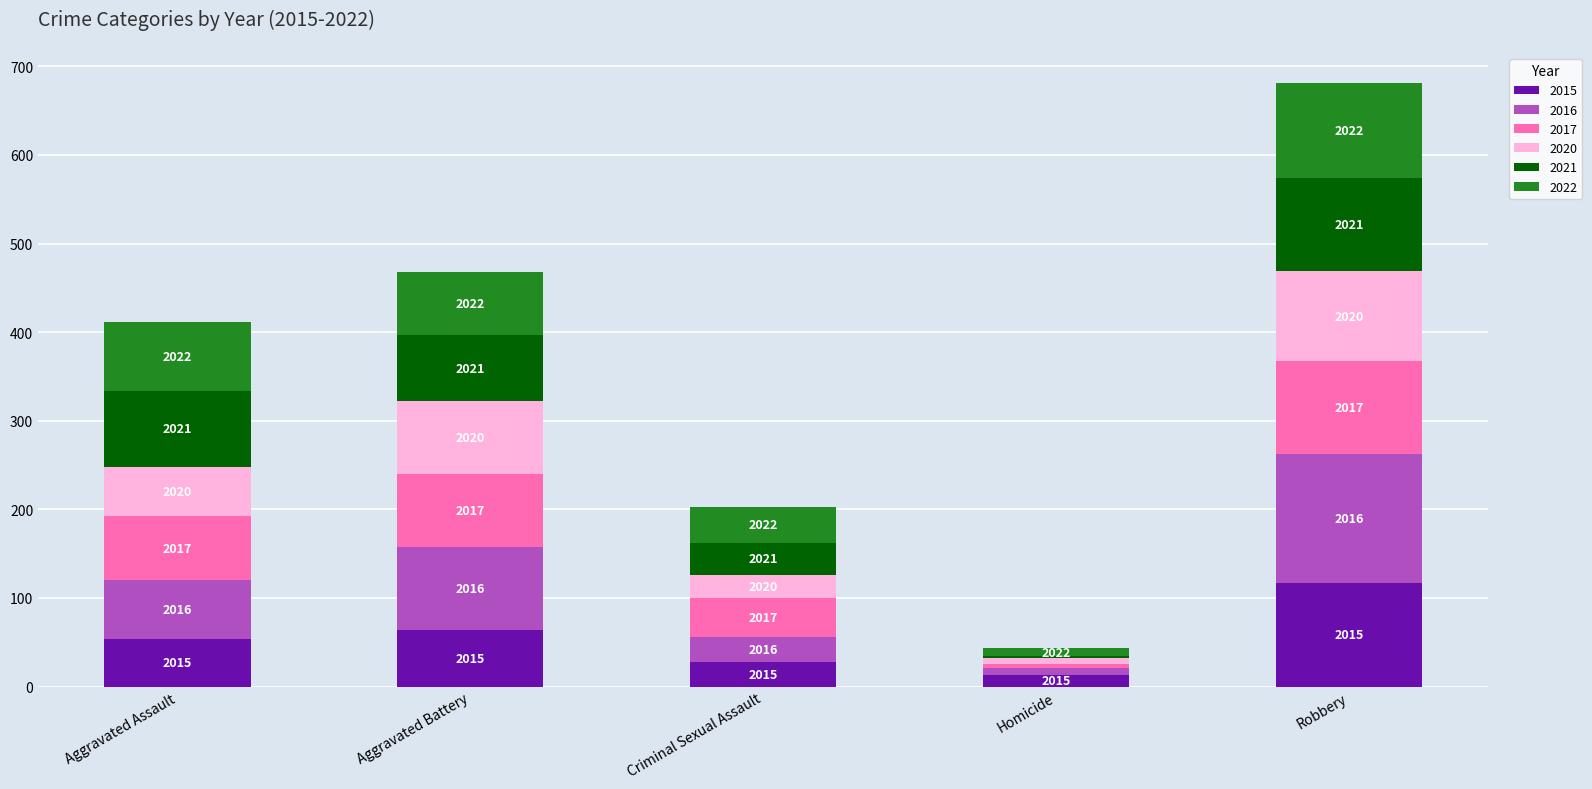

List the labels in order of 2015 value, largest first.

Robbery, Aggravated Battery, Aggravated Assault, Criminal Sexual Assault, Homicide